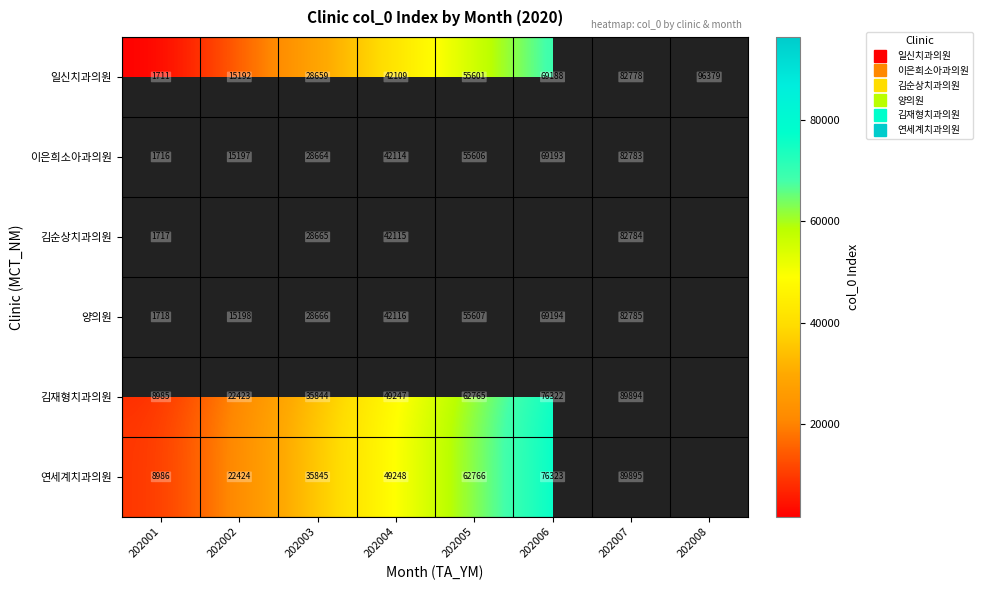

Where does the 일신치과의원 series first go above 55601?

202006